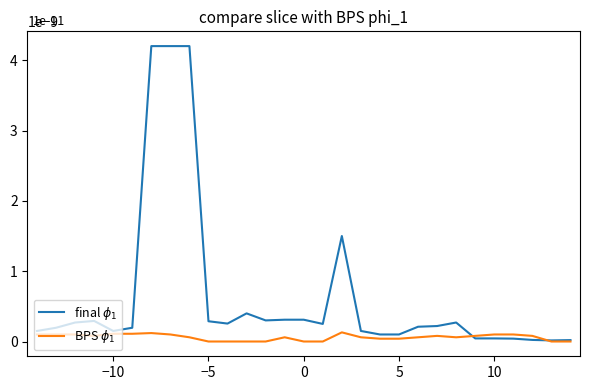

Rank the series by their average value, from lowest to highest.

BPS $\phi_1$, final $\phi_1$